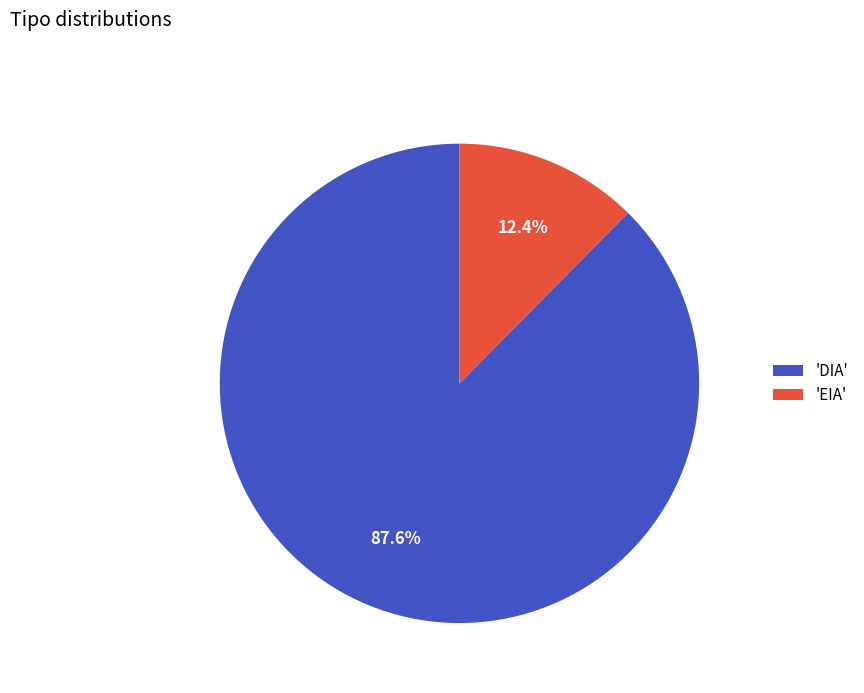

What is the smallest slice in the pie chart?

'EIA'